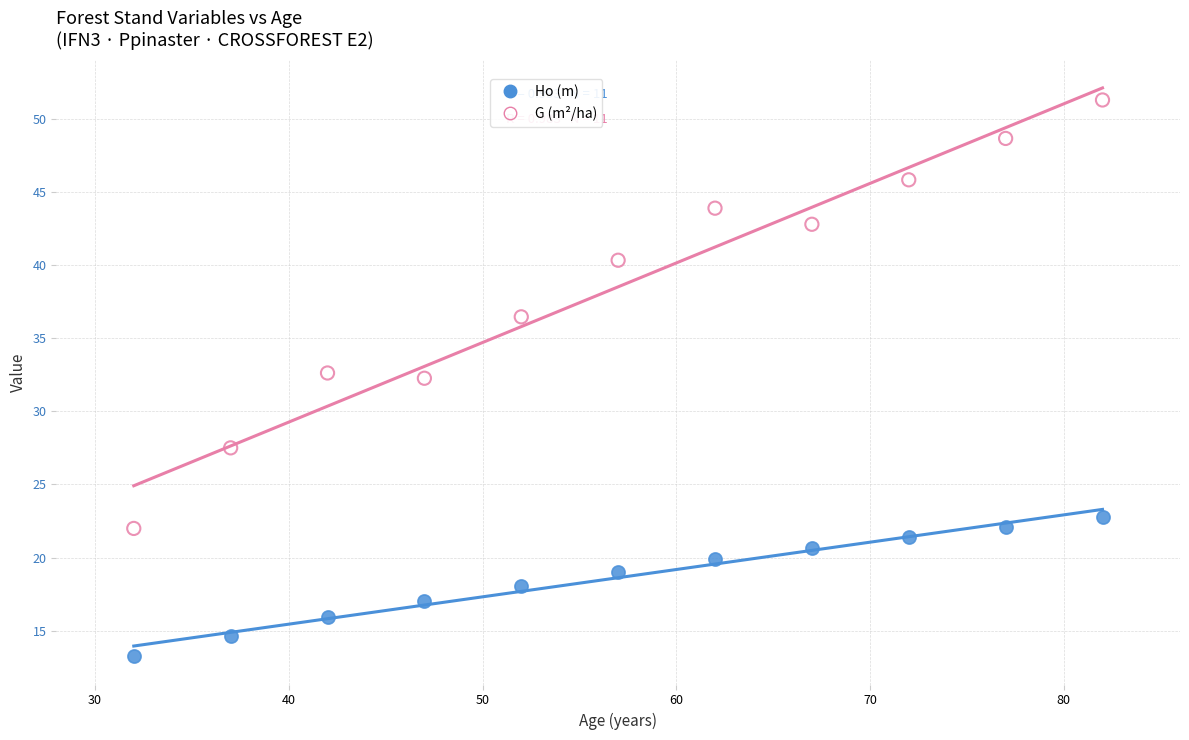

Across all data points, what is the range of Y values (max minus min)?

38.0